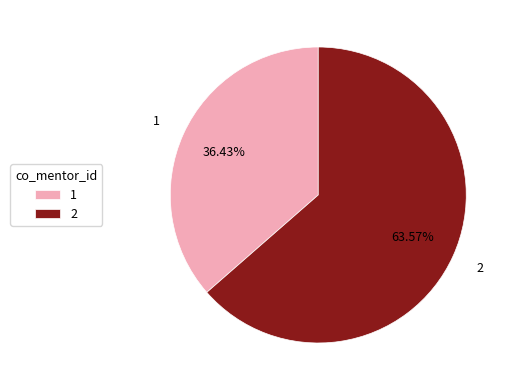

To the nearest percent, what is the difference between the 2 and 1 slice percentages?

27%